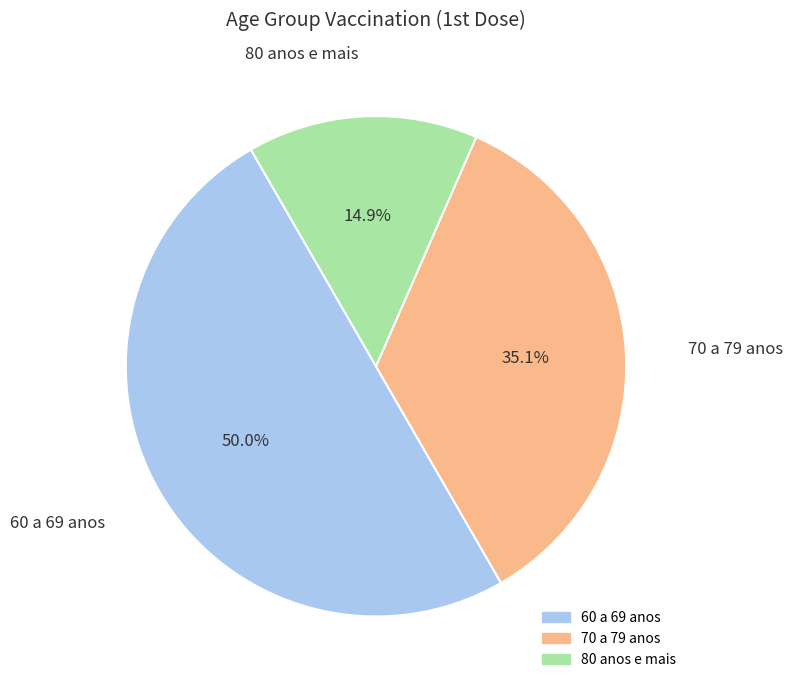

Approximately how many times larger is the value at 80 anos e mais compared to 70 a 79 anos?

0.4